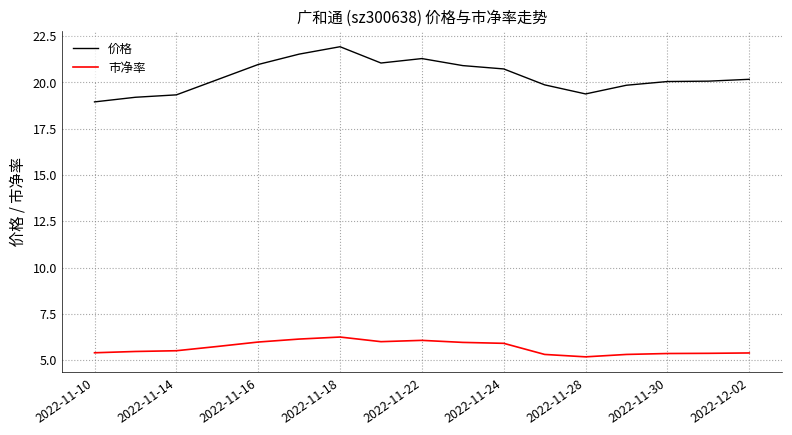

Which series has the widest spread of values?

价格